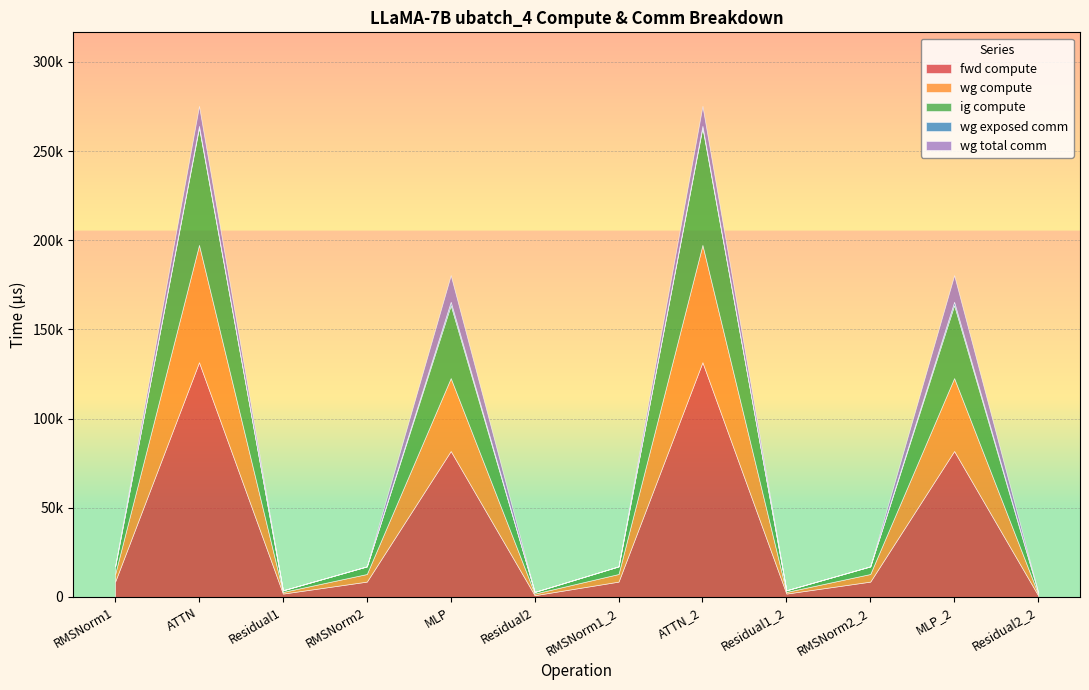

What position from the right is Residual1?

10